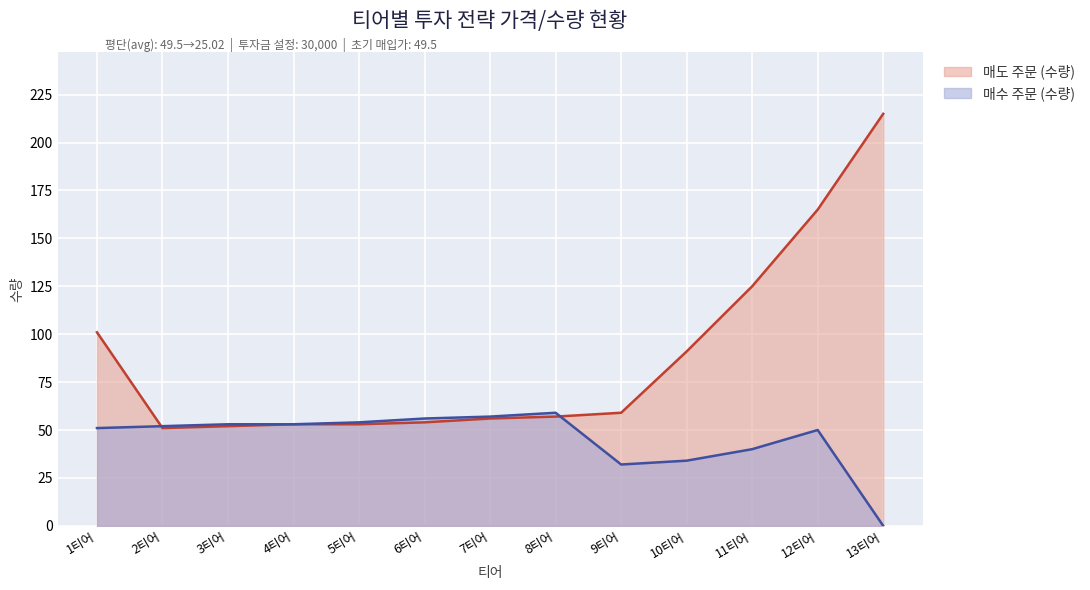

What is the difference between the maximum and minimum values in the 평단 series?

24.5